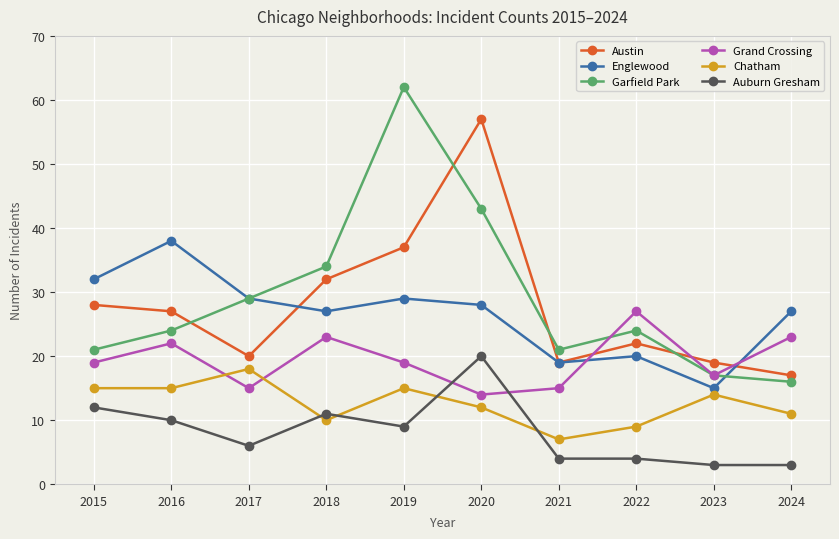

What is the value of the Chatham point at the 2nd from the left?

15